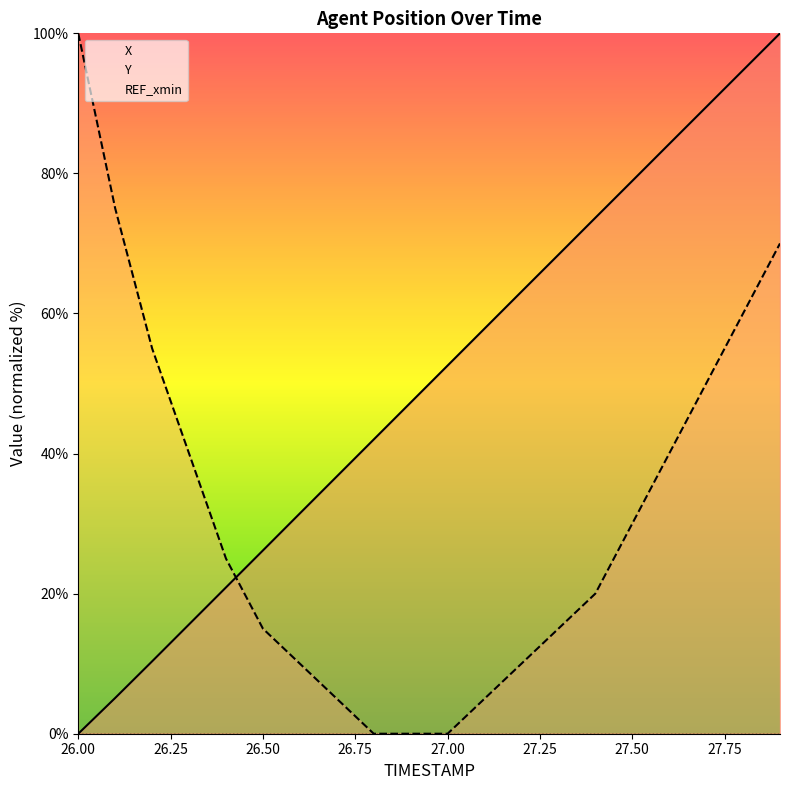

True or false: X has a value of 42.0 at 26.8.

True